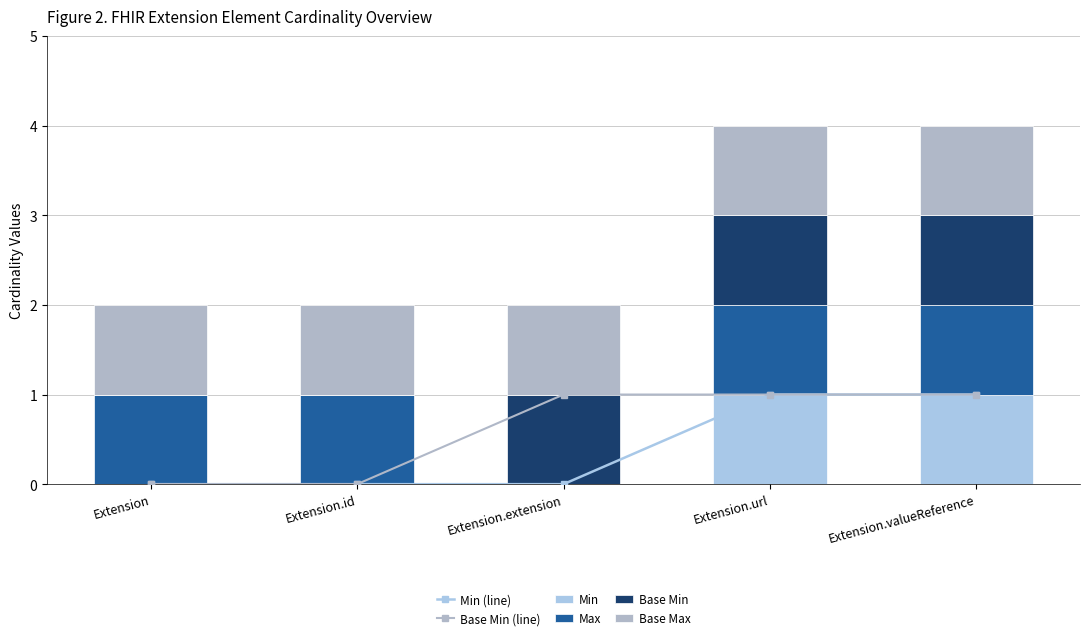

Reading right to left, list all the values displayed in this chart.

Min (line): Extension.valueReference=1	Extension.url=1	Extension.extension=0	Extension.id=0	Extension=0
Base Min (line): Extension.valueReference=1	Extension.url=1	Extension.extension=1	Extension.id=0	Extension=0
Min: Extension.valueReference=1	Extension.url=1	Extension.extension=0	Extension.id=0	Extension=0
Max: Extension.valueReference=1	Extension.url=1	Extension.extension=0	Extension.id=1	Extension=1
Base Min: Extension.valueReference=1	Extension.url=1	Extension.extension=1	Extension.id=0	Extension=0
Base Max: Extension.valueReference=1	Extension.url=1	Extension.extension=1	Extension.id=1	Extension=1